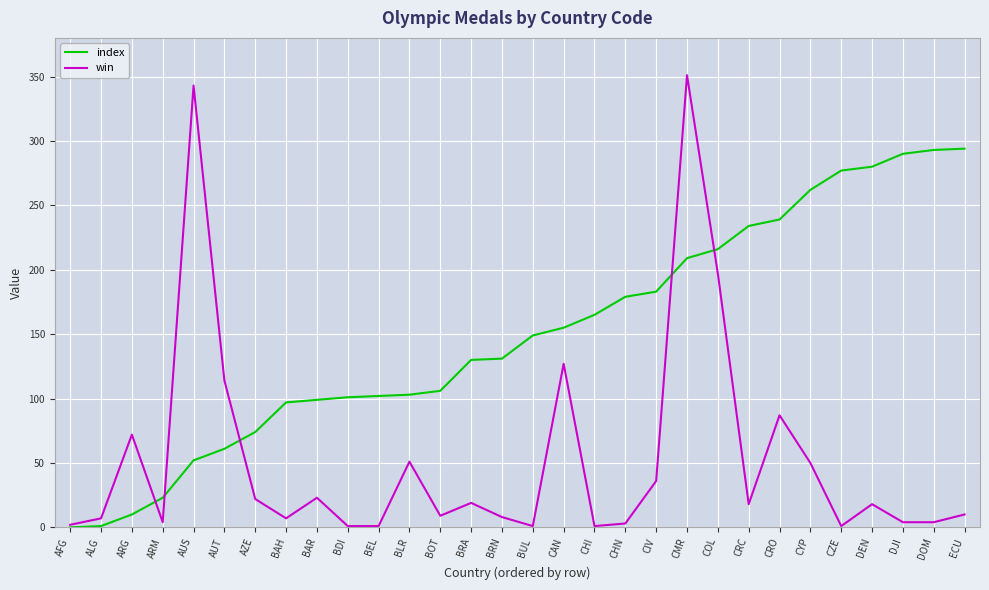

At which category does win reach its first local valley?

ARM